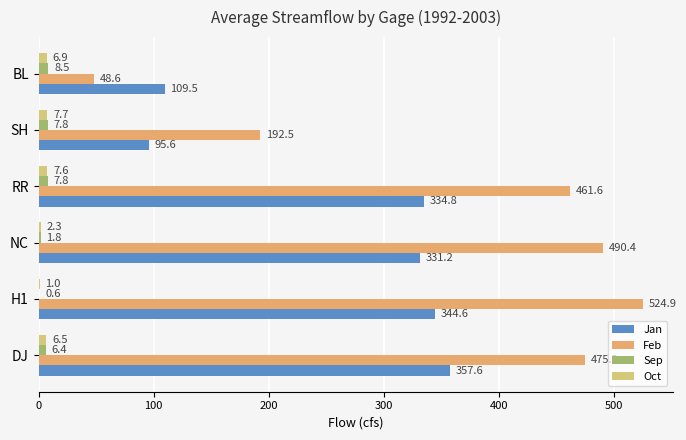

How many categories are shown in the chart?

6